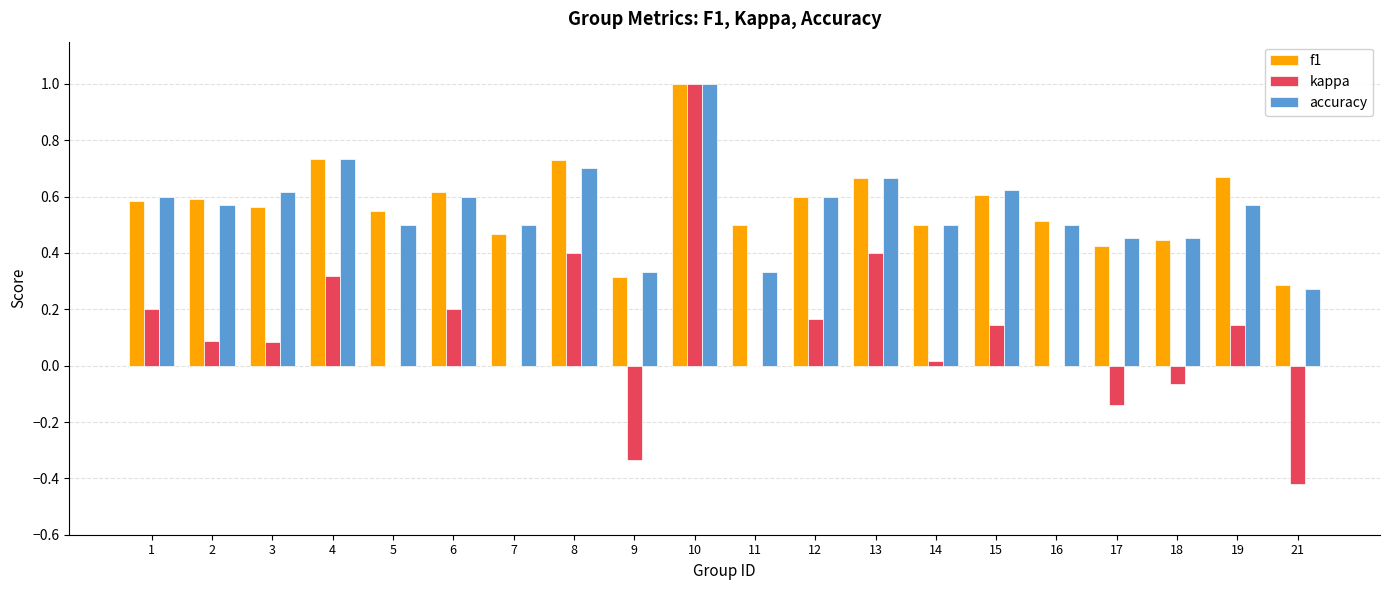

Which series has the largest range (max minus min)?

kappa